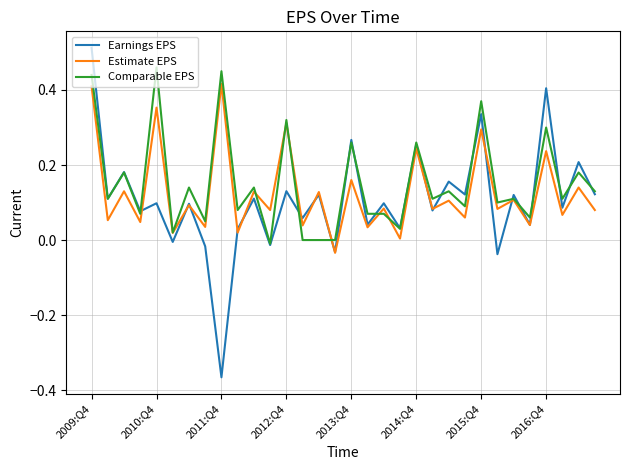

List the series in order of their peak value, highest first.

Earnings EPS, Comparable EPS, Estimate EPS